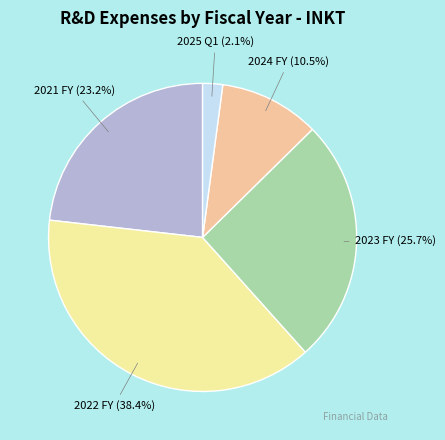

Is there any slice that represents more than half of the pie?

No